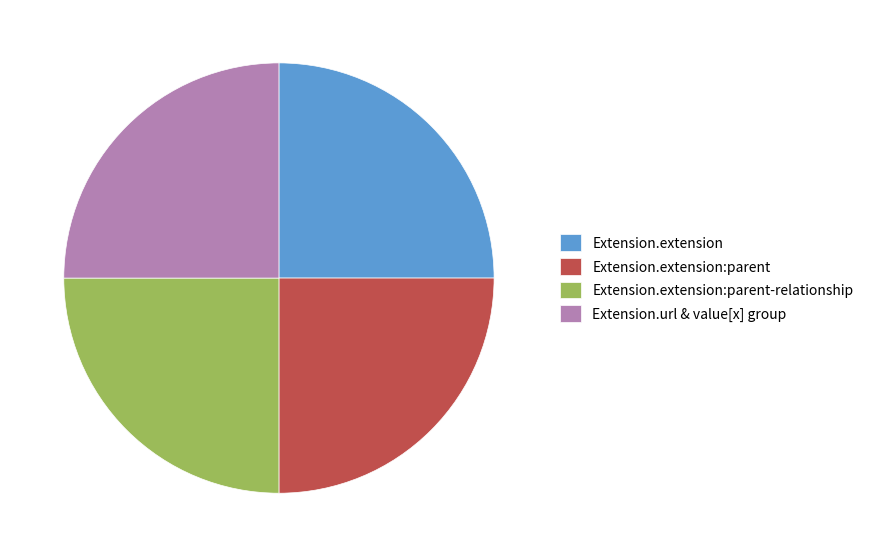

Is it true that Extension.url & value[x] group is 25% of the pie?

True